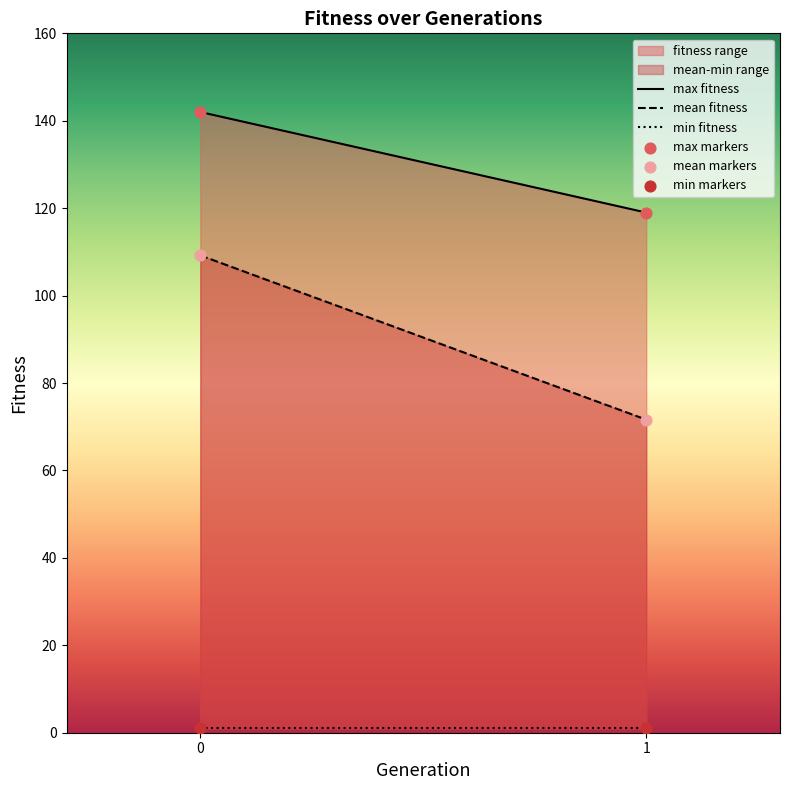

Across all data points, what is the average Y value?

74.0